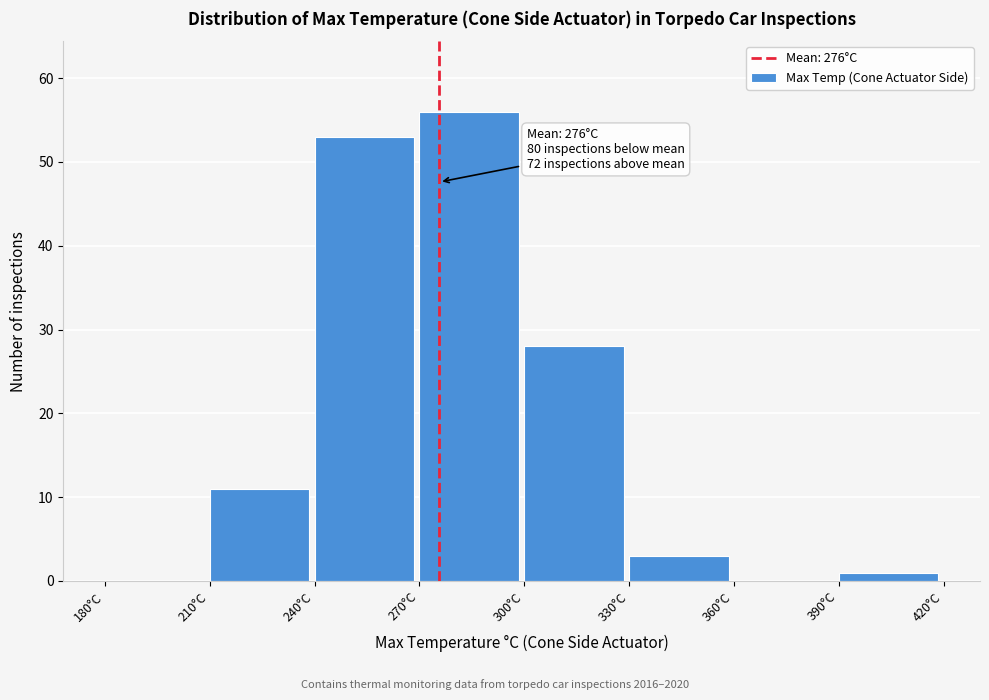

Which range on the x-axis has the tallest bar?

270 to 300